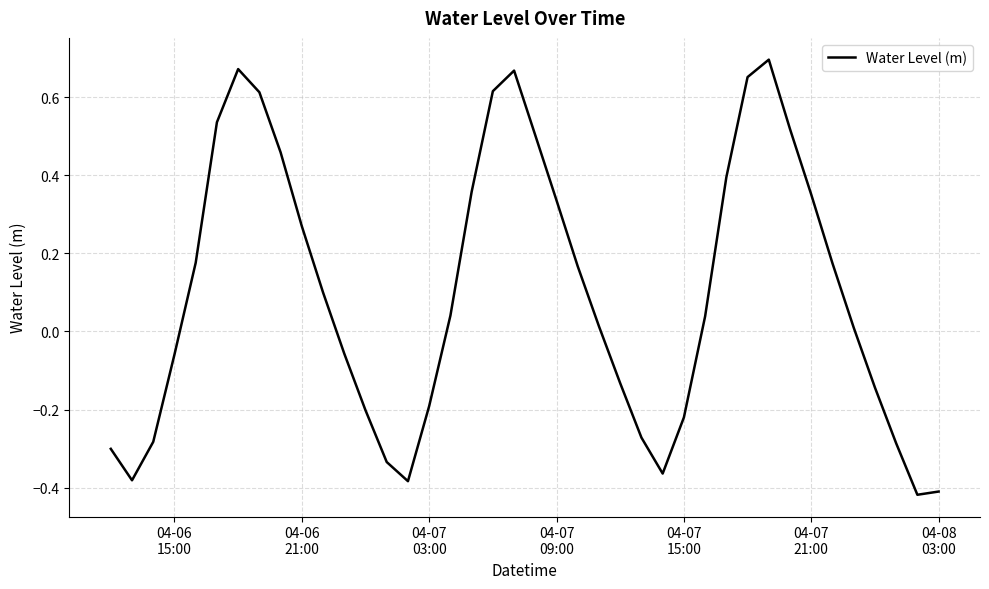

What is the difference between the maximum and minimum values?

1.1